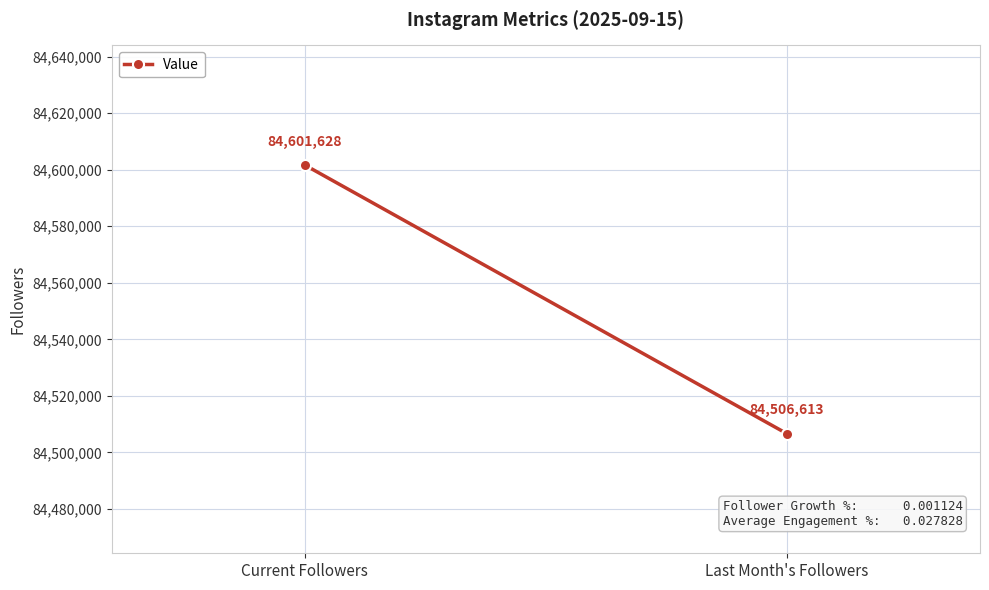

Is this an area chart (filled region under the line)?

No